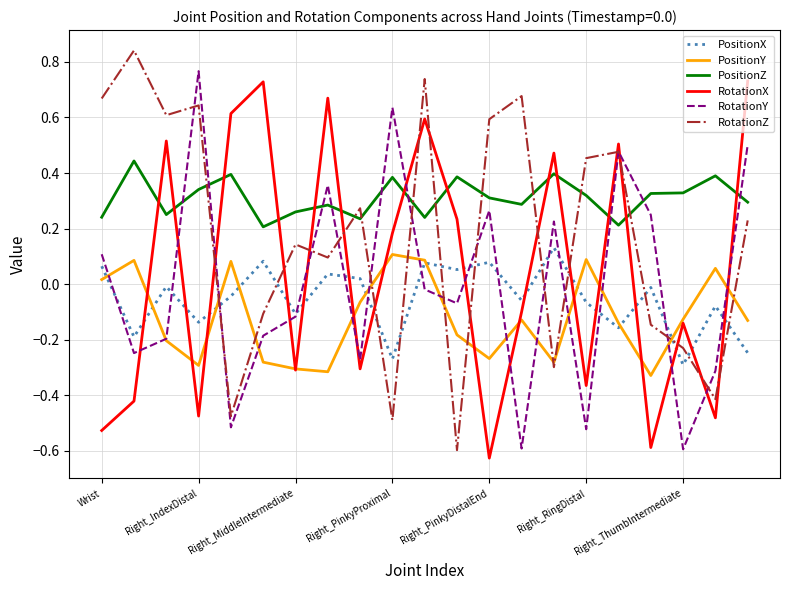

Which series has the largest total across all categories?

PositionZ